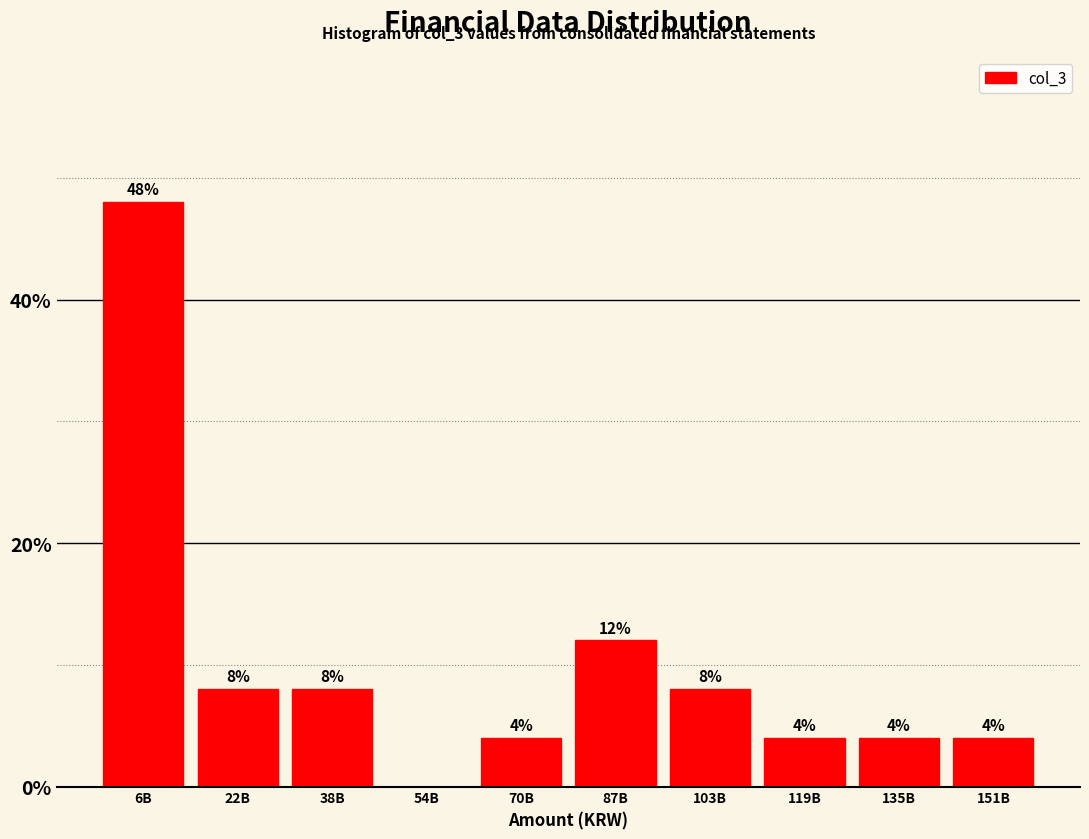

Reading right to left, list all the values displayed in this chart.

151B=4	135B=4	119B=4	103B=8	87B=12	70B=4	54B=0	38B=8	22B=8	6B=48